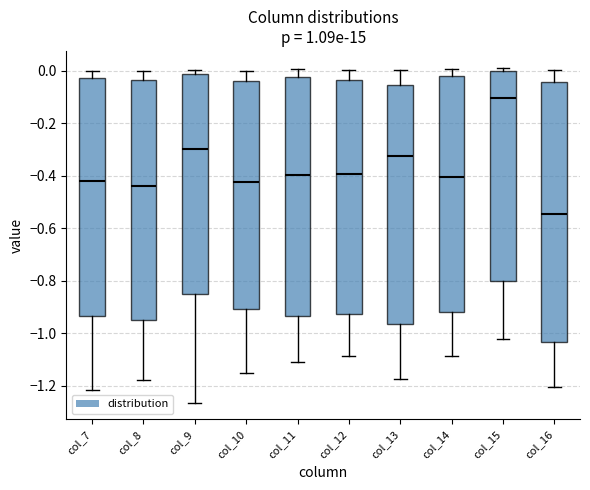

Reading left to right, transcribe this box plot: for each box, give where its median line is, the range the box spans, and where its two whiskers end, as read against the y-axis. The values are not printed on the chart, so give them approximately, as read against the axis.

col_7: median -0.42, box -0.94 to -0.02, whiskers -1.22 to 0.00
col_8: median -0.44, box -0.94 to -0.04, whiskers -1.18 to 0.00
col_9: median -0.30, box -0.84 to -0.02, whiskers -1.26 to 0.00
col_10: median -0.42, box -0.90 to -0.04, whiskers -1.16 to 0.00
col_11: median -0.40, box -0.94 to -0.02, whiskers -1.10 to 0.00
col_12: median -0.40, box -0.92 to -0.04, whiskers -1.08 to 0.00
col_13: median -0.32, box -0.96 to -0.06, whiskers -1.18 to 0.00
col_14: median -0.40, box -0.92 to -0.02, whiskers -1.08 to 0.00
col_15: median -0.10, box -0.80 to 0.00, whiskers -1.02 to 0.02
col_16: median -0.54, box -1.04 to -0.04, whiskers -1.20 to 0.00